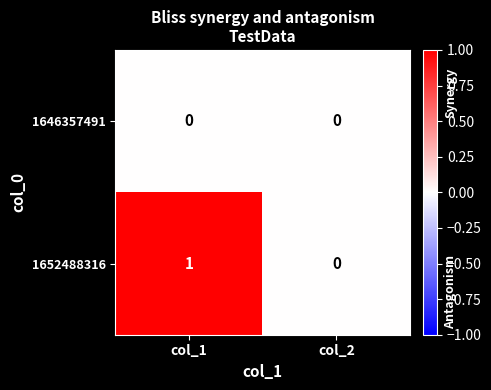

Reading left to right, what are all the values shown in this chart?

1646357491: 0	0
1652488316: 1	0